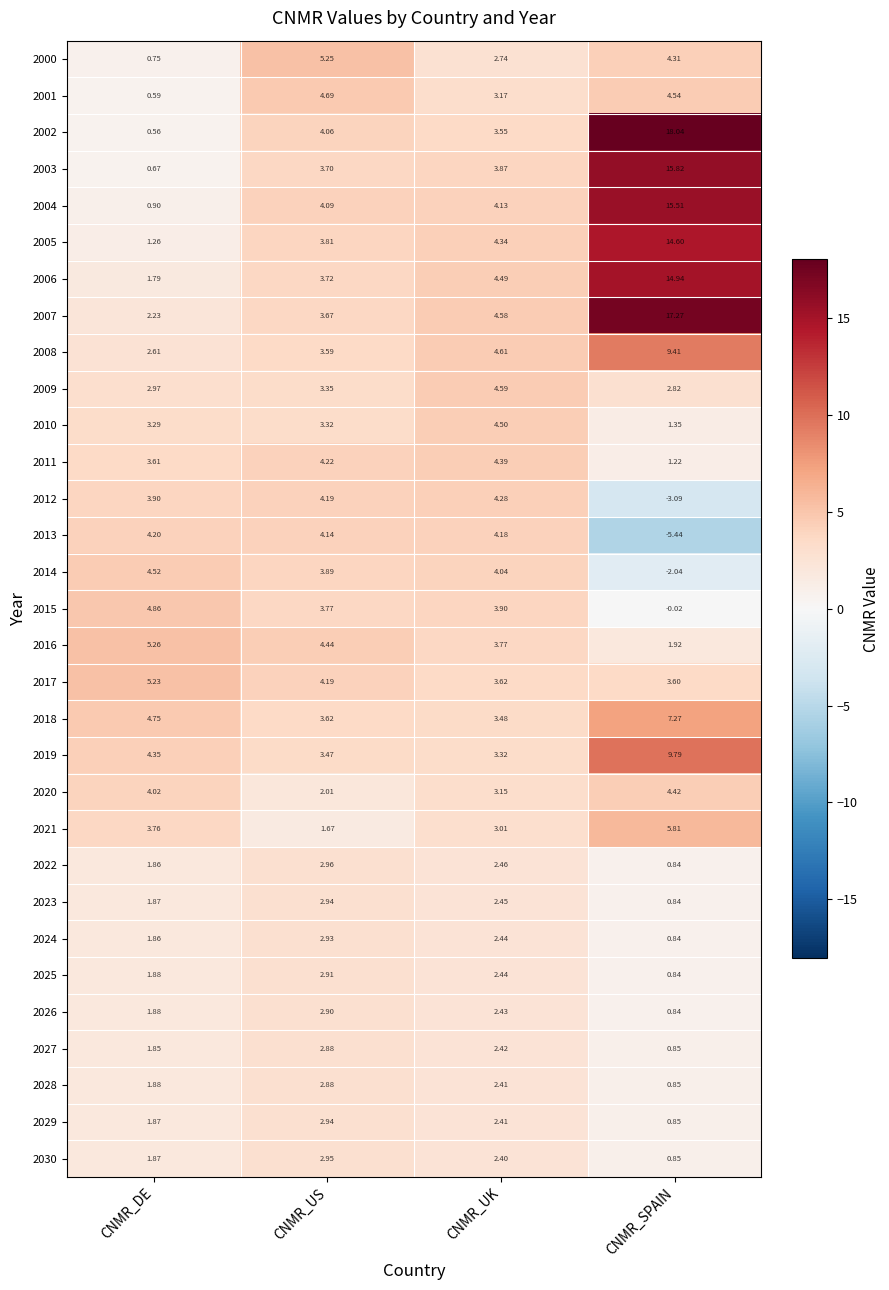

Which label corresponds to the largest value in the chart?

CNMR_SPAIN